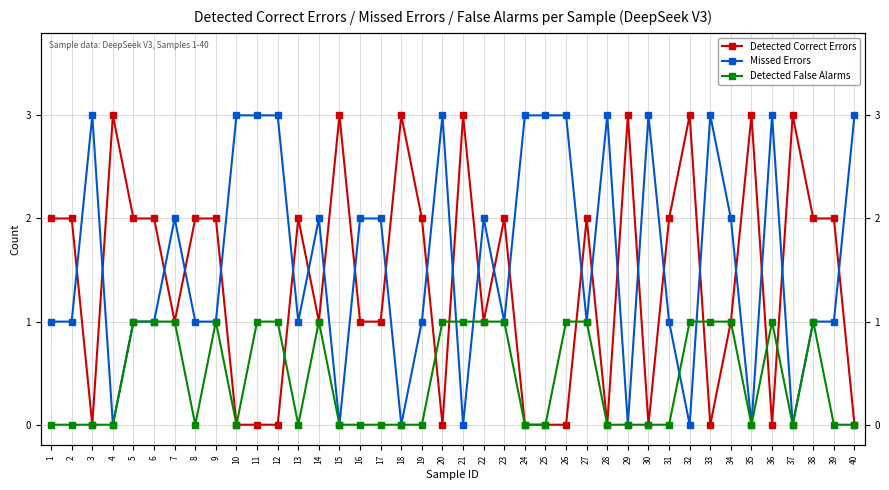

List the series in order of their overall mean, highest first.

Missed Errors, Detected Correct Errors, Detected False Alarms